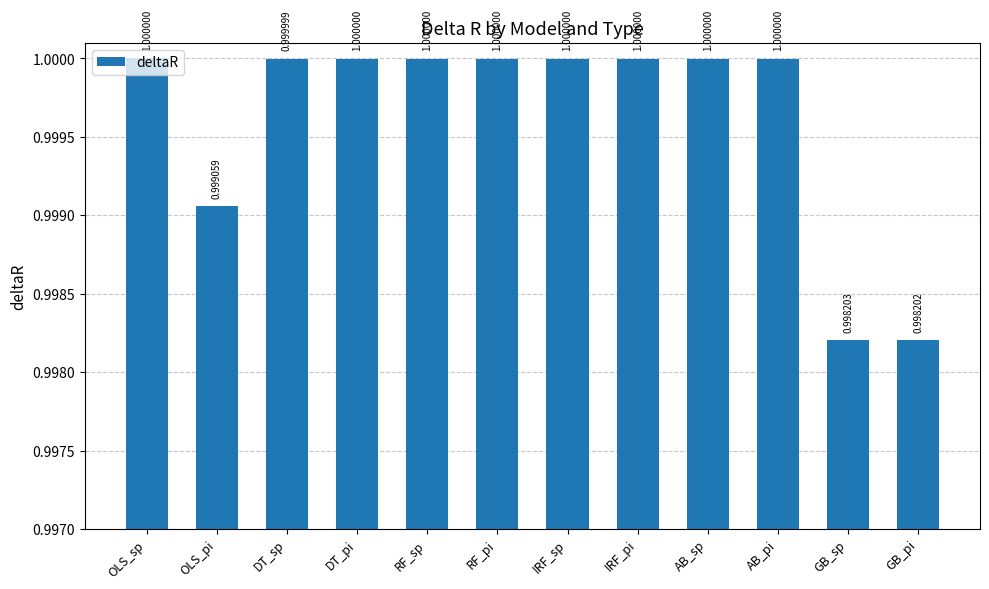

Which category has the lowest value across all series?

GB_pi